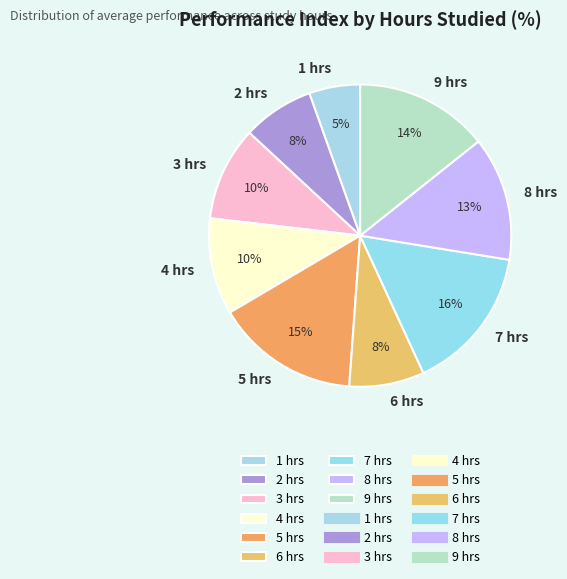

To the nearest percent, what is the difference between the 4 hrs and 1 hrs slice percentages?

5%